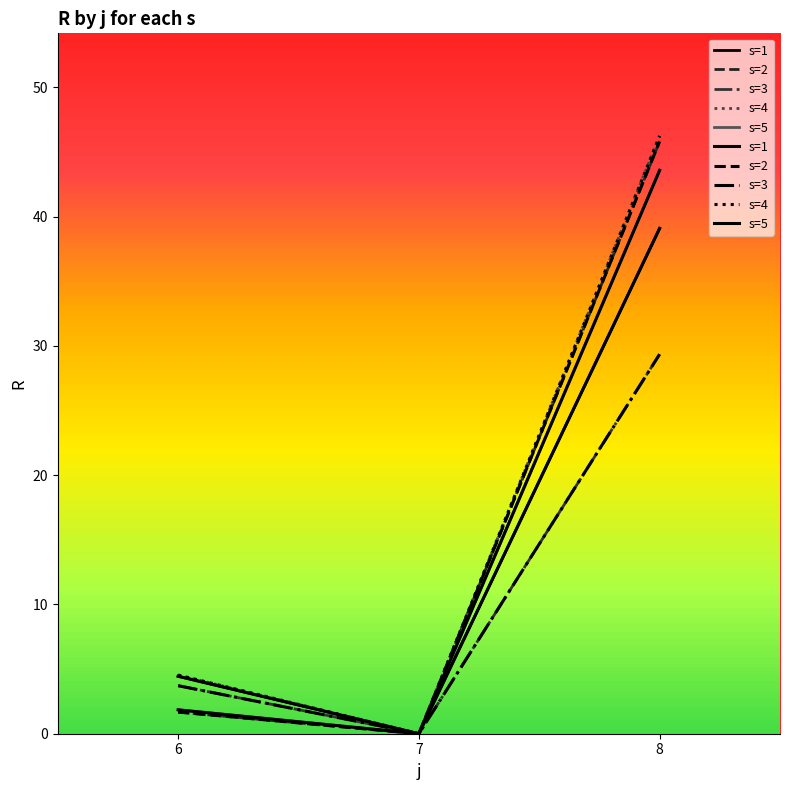

What are all the series names shown in the legend?

s=1, s=2, s=3, s=4, s=5